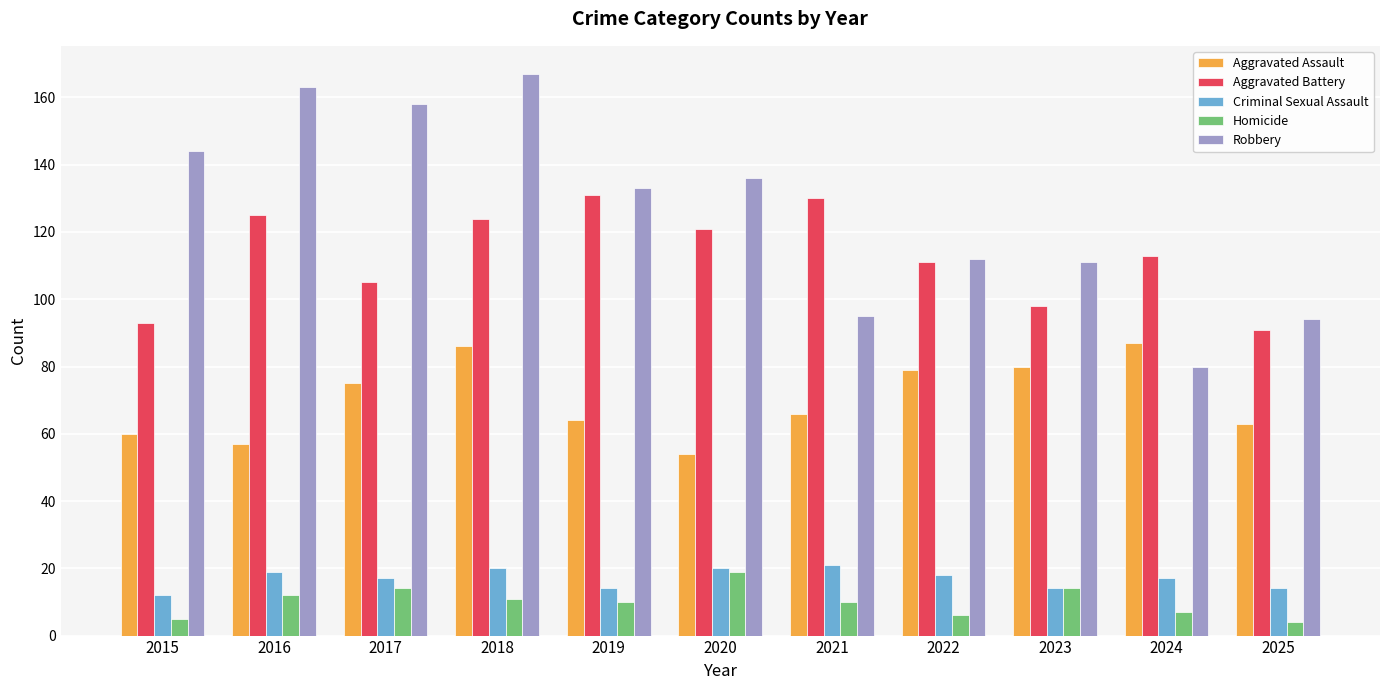

How many data points does each series have?

11